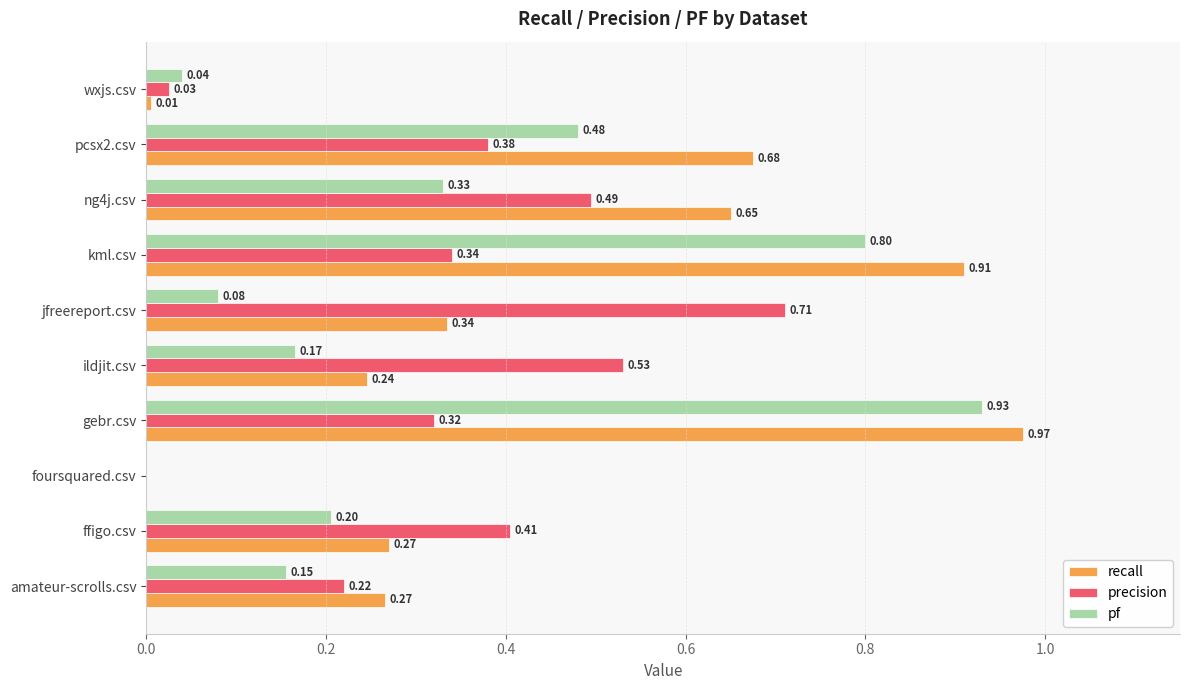

Which label corresponds to the largest value in the chart?

gebr.csv